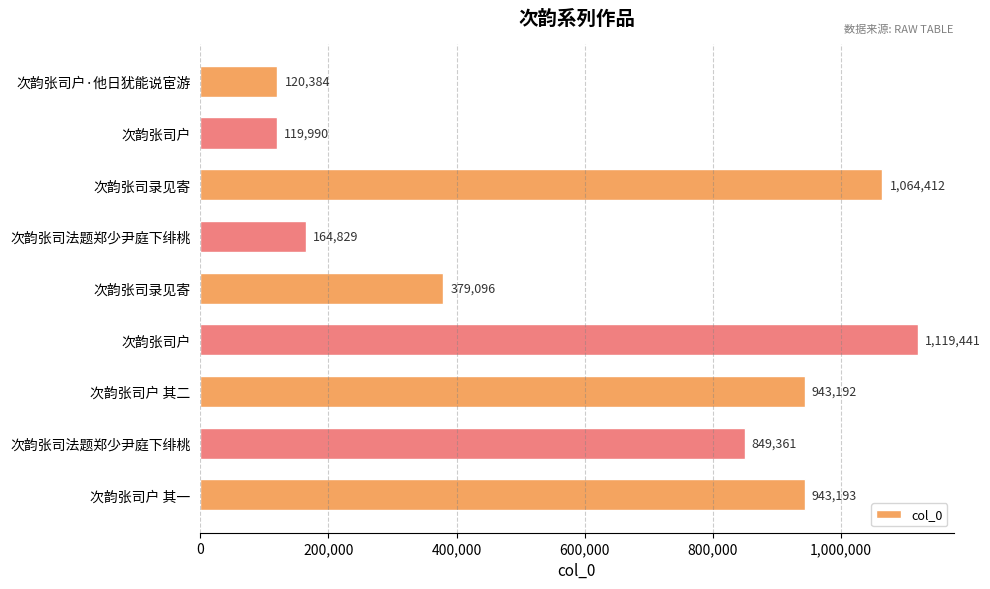

How many categories are shown in the chart?

9